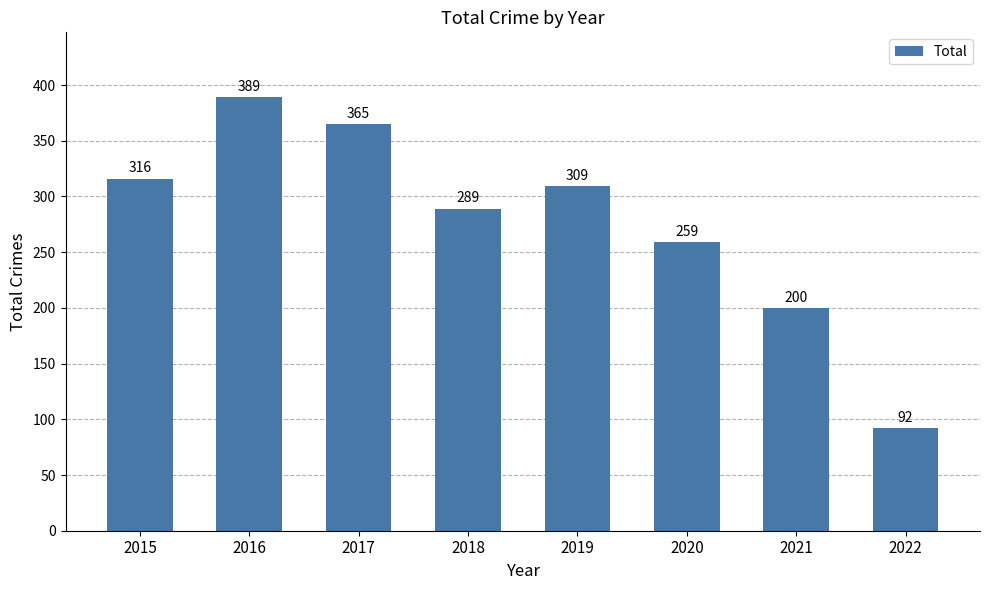

True or false: the data shows 259 at 2020.

True